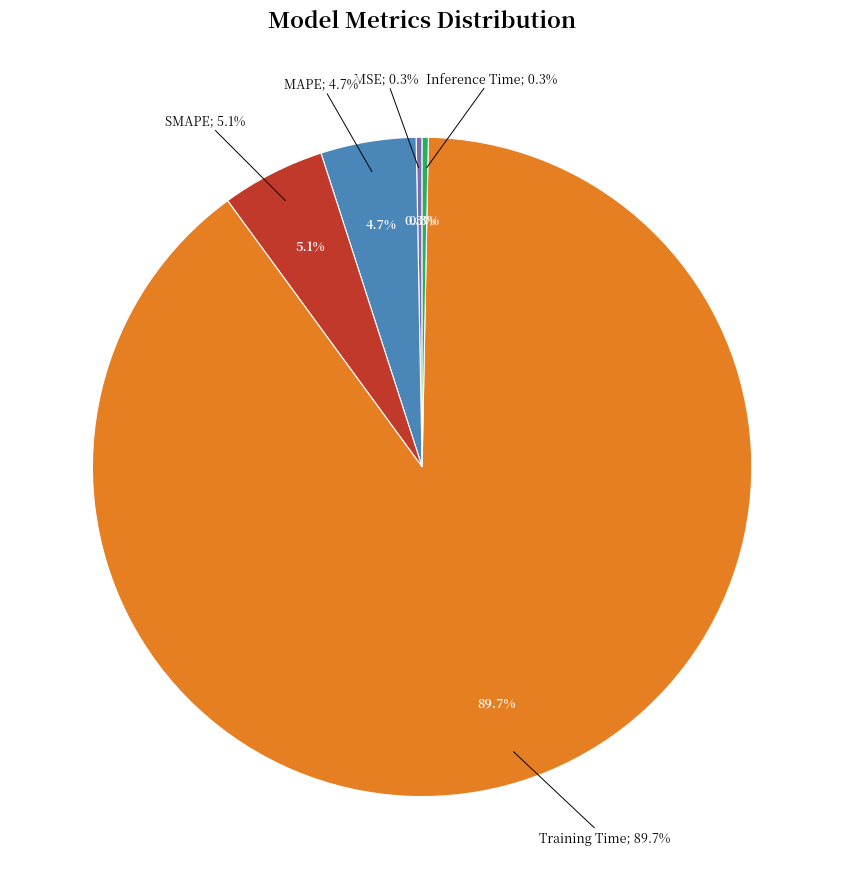

To the nearest percent, what is the difference between the largest and smallest slice percentages?

89%